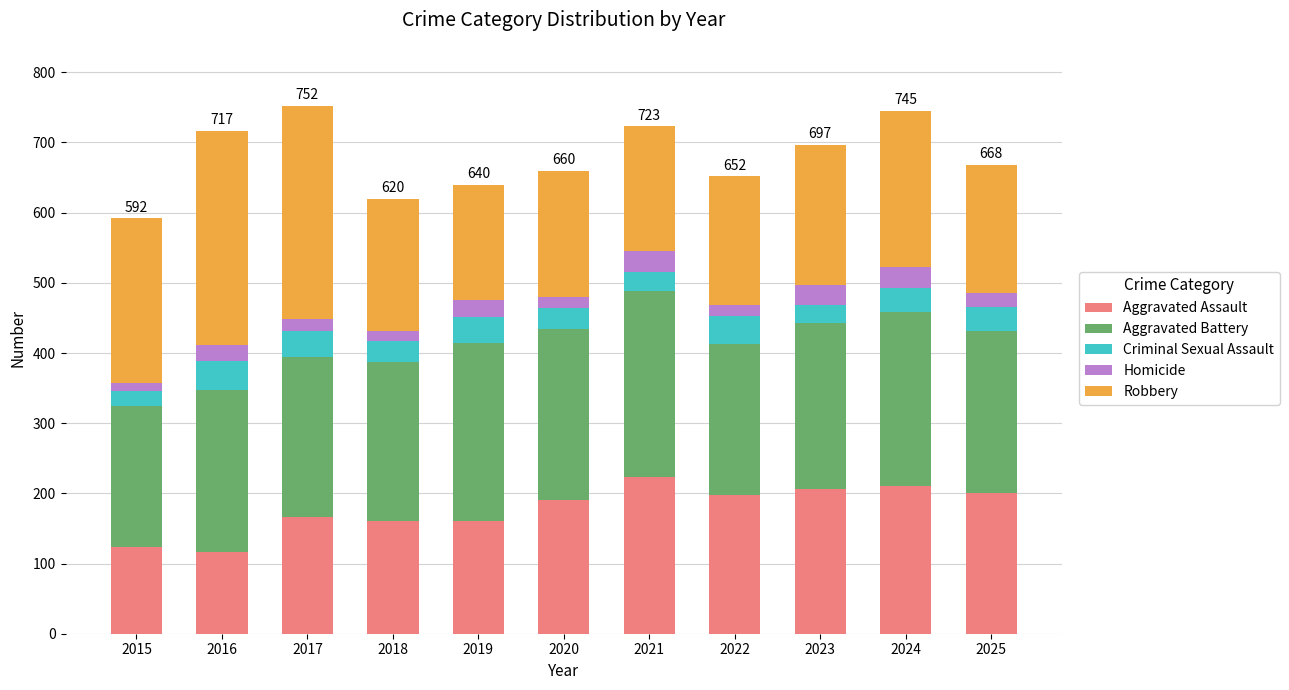

What is the highest value of the Aggravated Assault series?

223